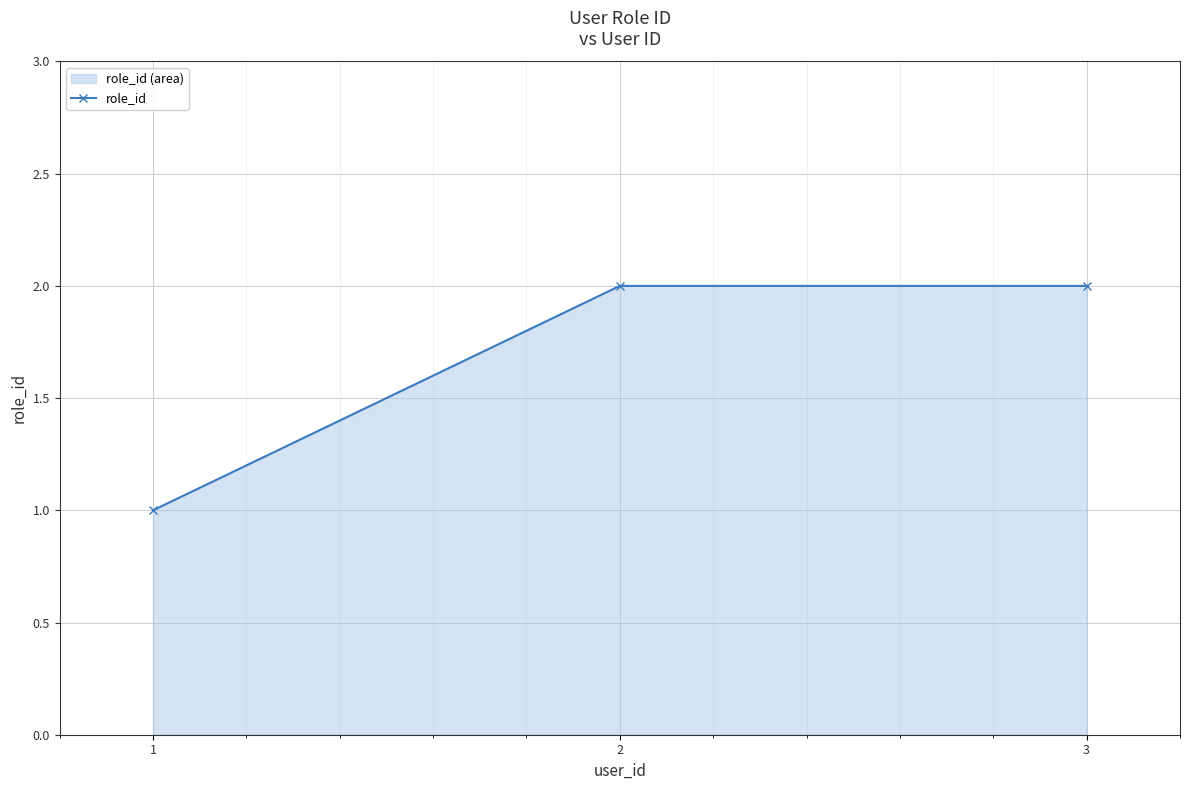

What is the value of the 2nd point from the left?

2